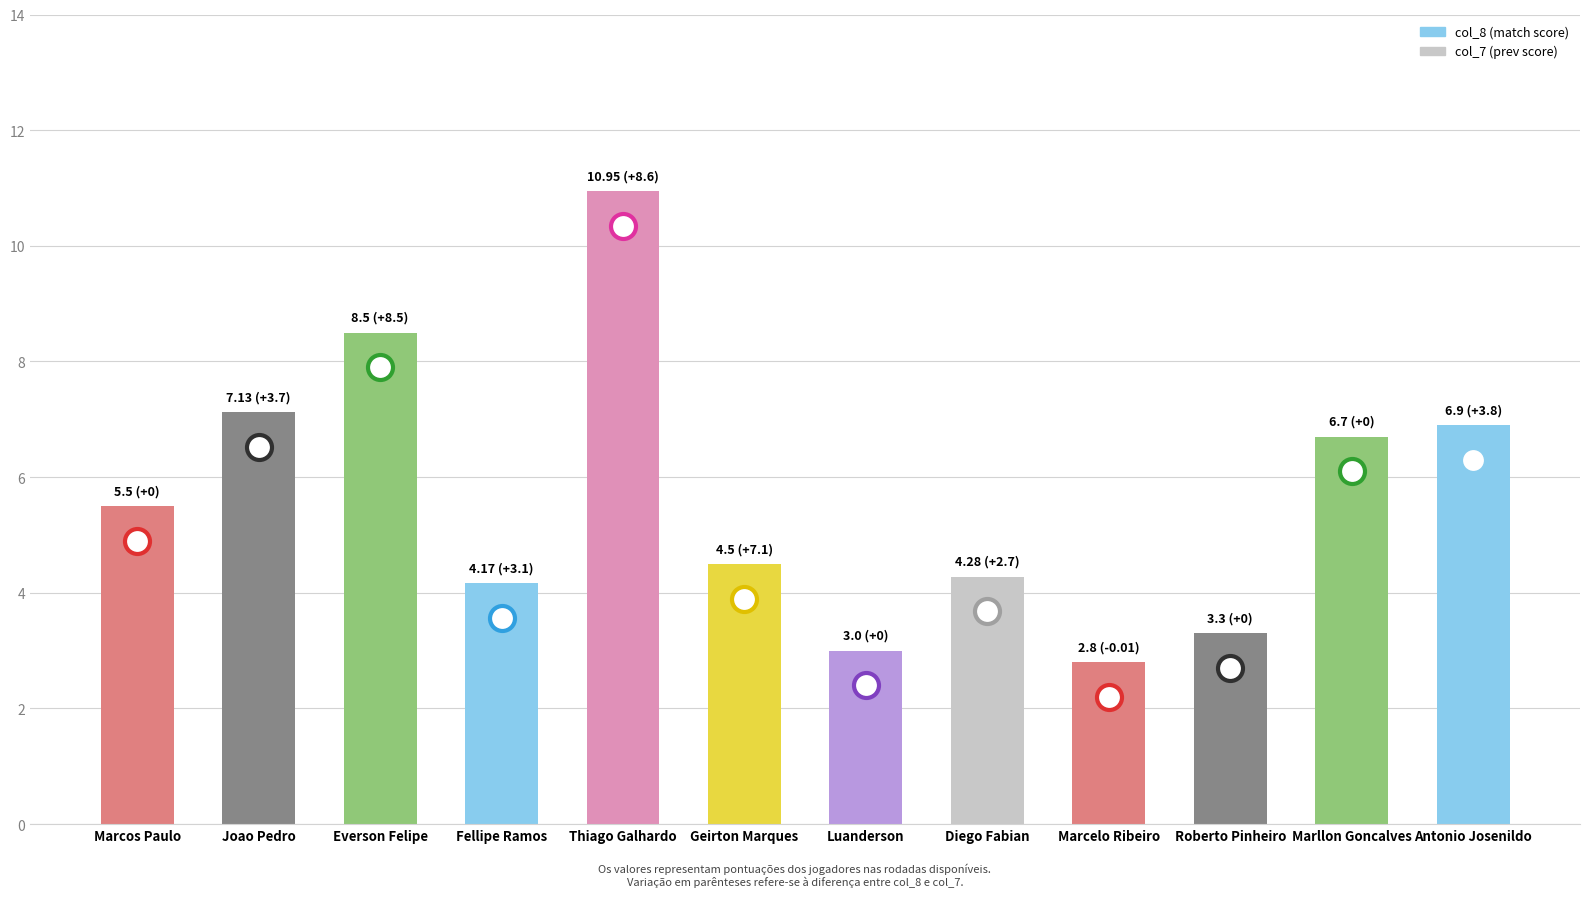

Does the chart contain any negative values?

No